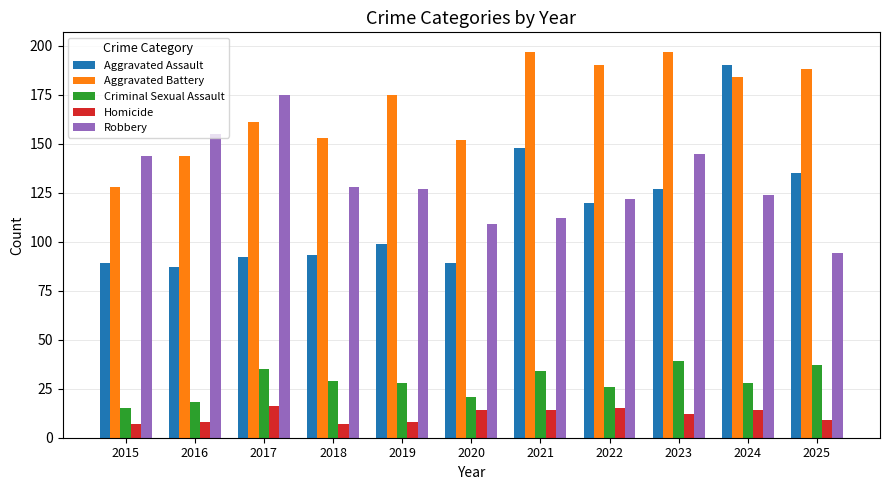

The value of Aggravated Assault at 2018 is 93. True or false?

True